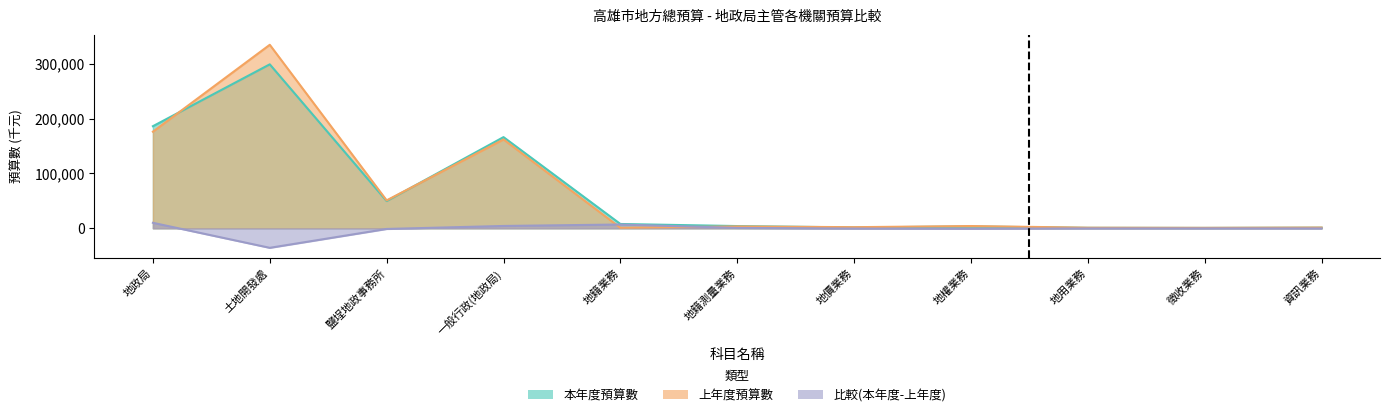

What are all the series names shown in the legend?

本年度預算數, 上年度預算數, 比較